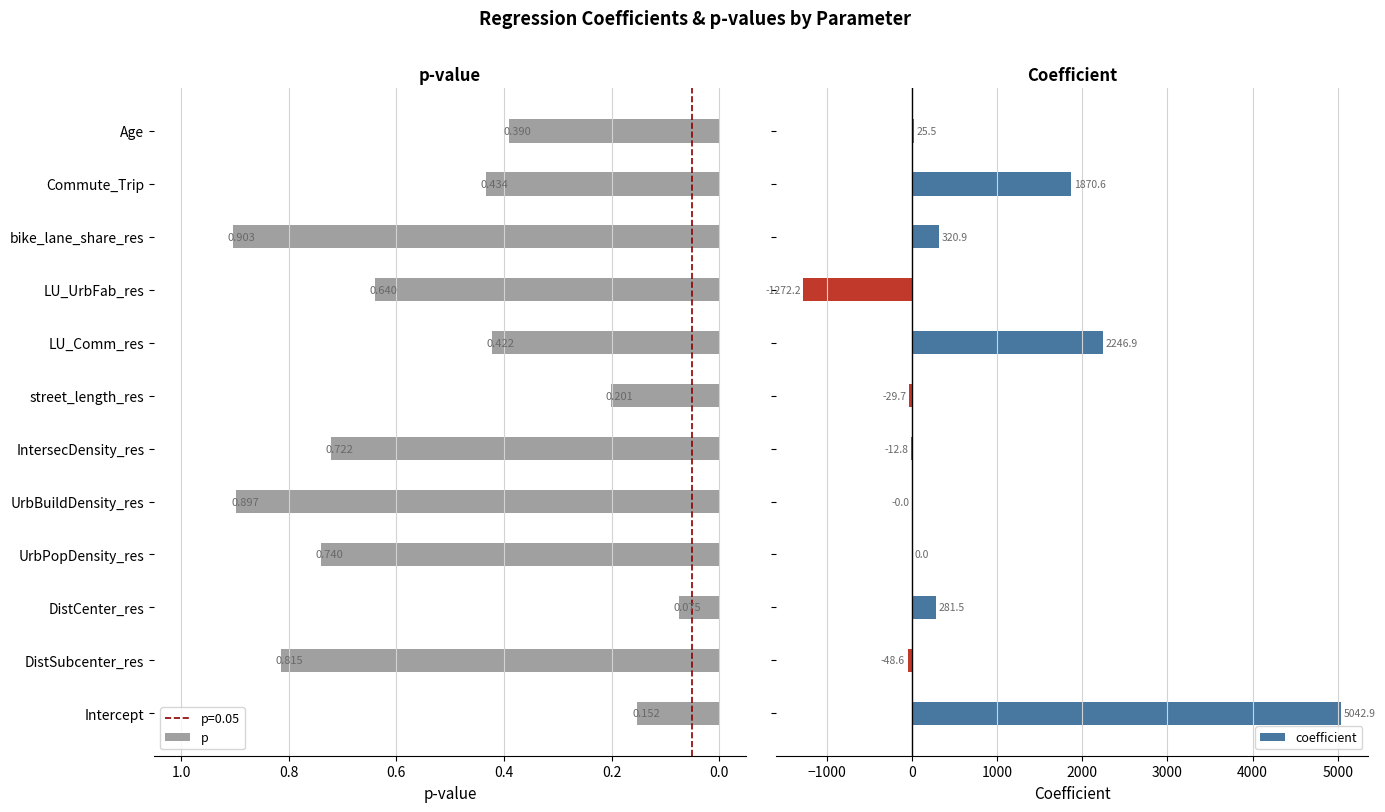

Where is p nearest to the value 0?

DistCenter_res